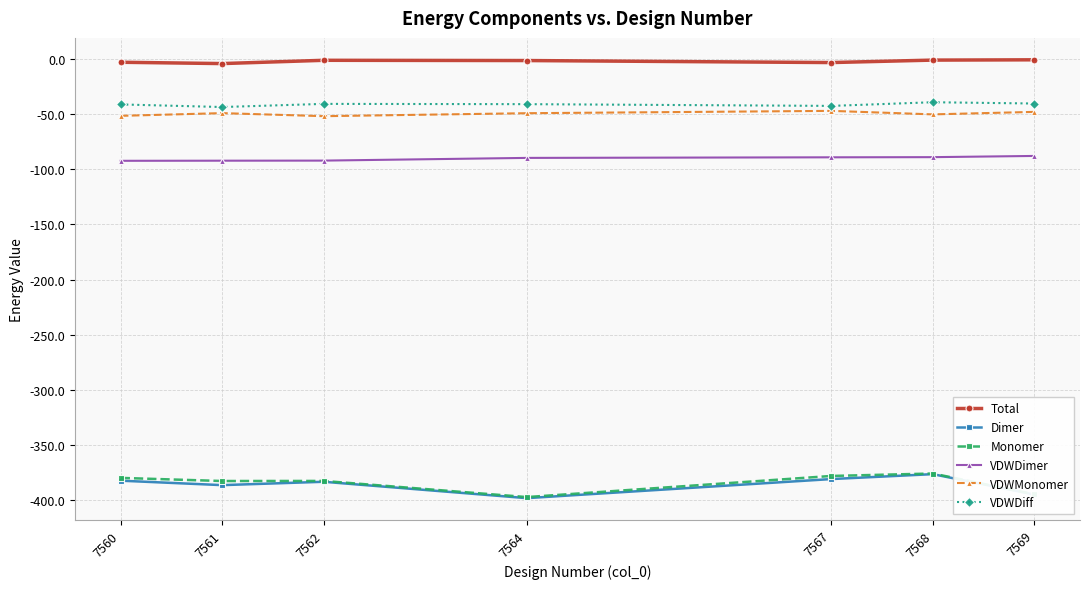

What is the average value of the VDWMonomer series?

-49.2